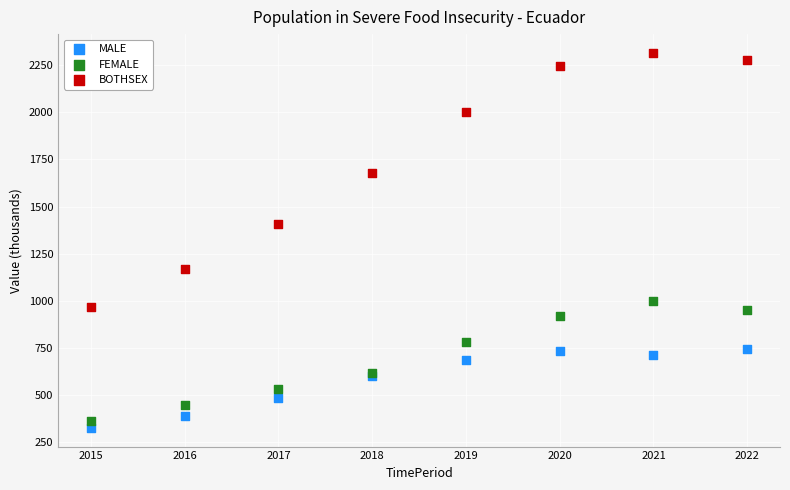

Which series has the largest Y range (max minus min)?

BOTHSEX